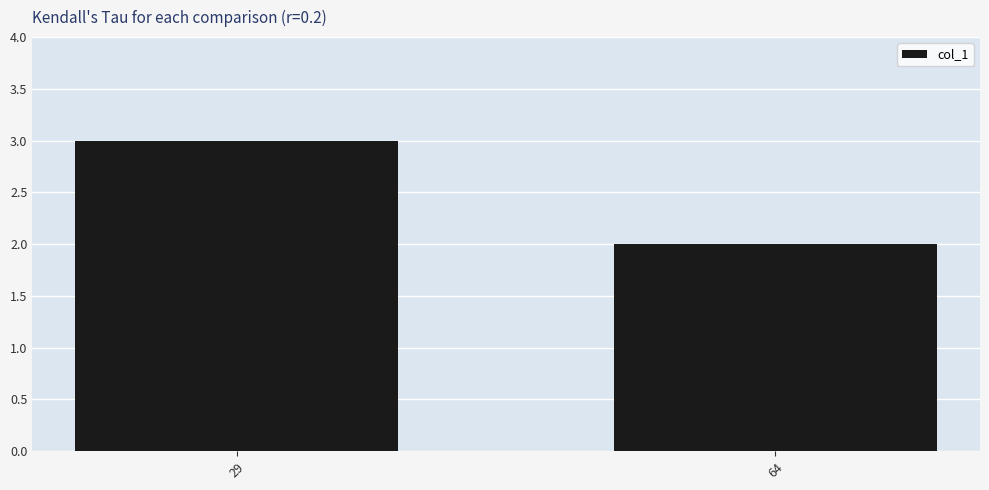

What is the smallest value displayed?

2